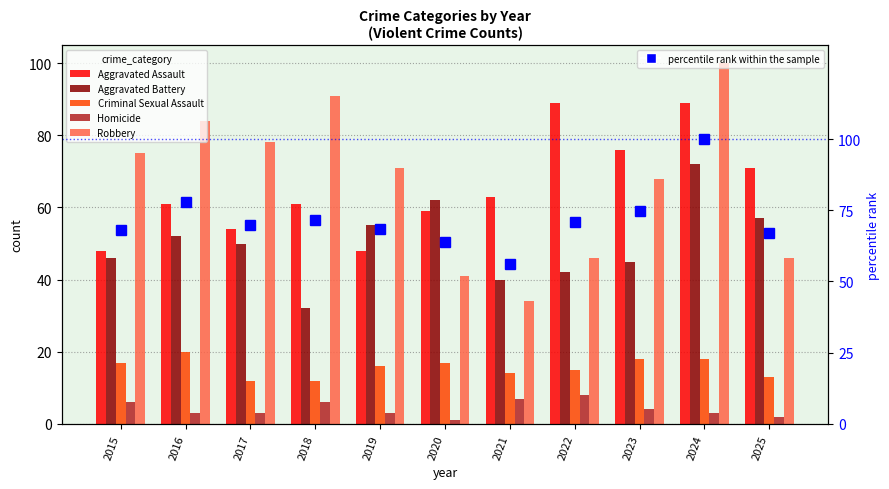

The Homicide series shows 9.7 at 2021. True or false?

False